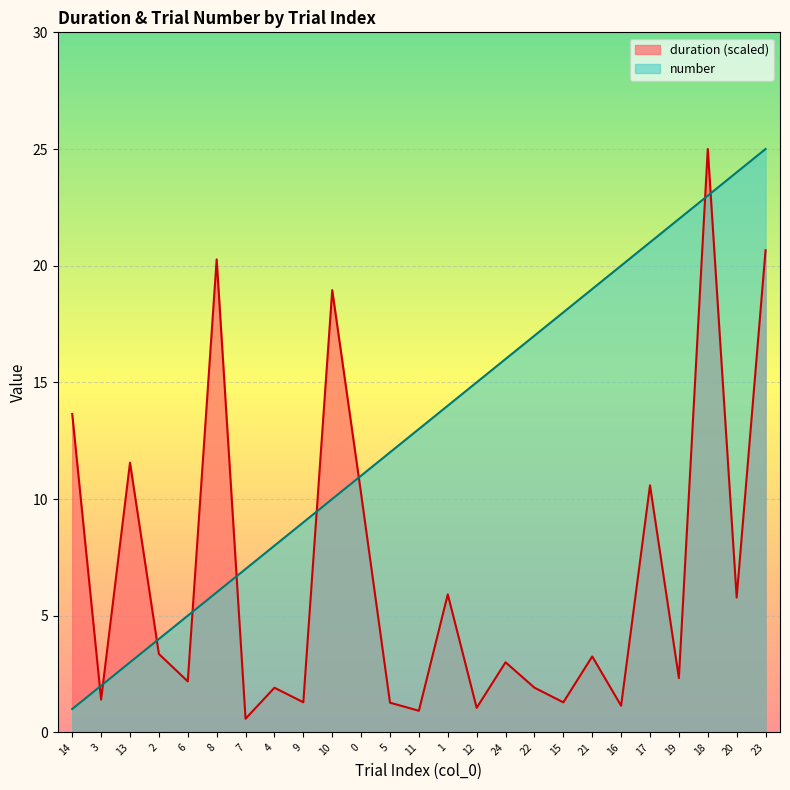

True or false: number has more than 0 points higher than both neighbors.

False